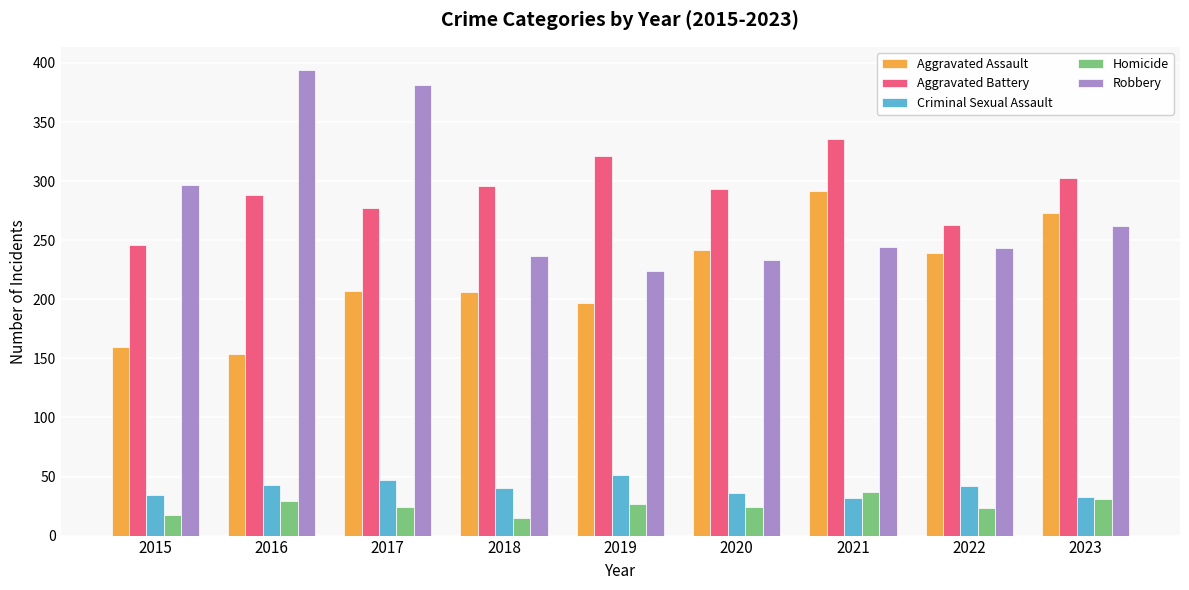

Is the value of Aggravated Battery at 2021 greater than the value of Homicide at 2022?

Yes